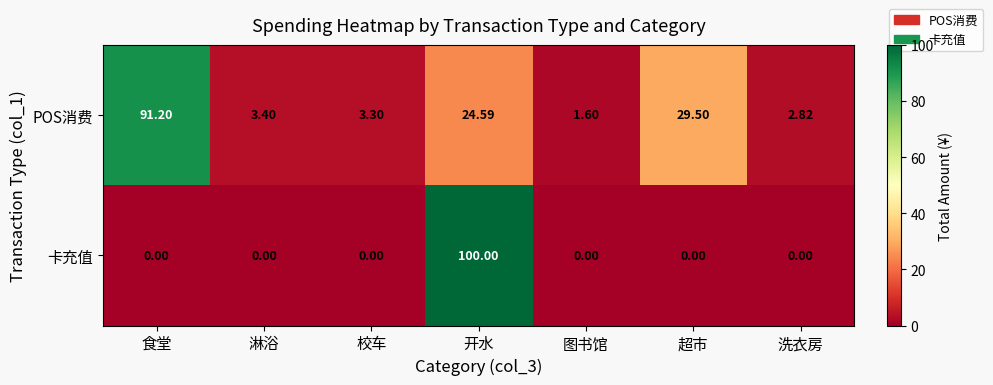

Which label corresponds to the largest value in the chart?

开水